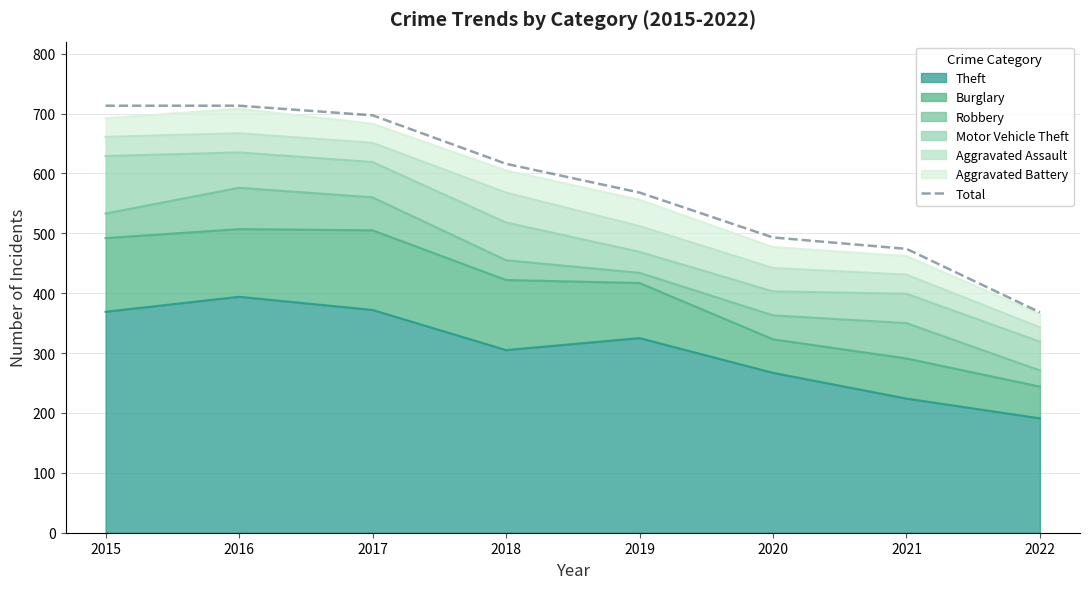

Rank the categories by value from highest to lowest.

2015, 2016, 2017, 2018, 2019, 2020, 2021, 2022